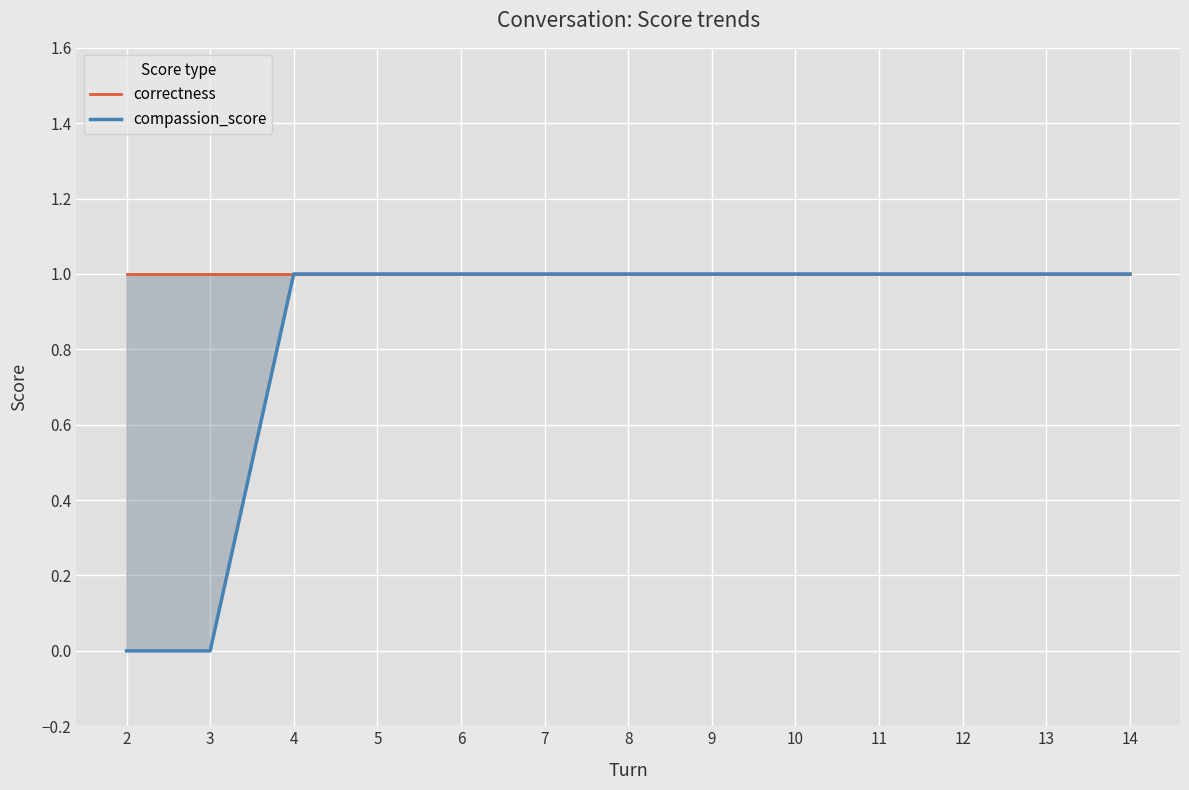

True or false: correctness and compassion_score cross at least once.

False